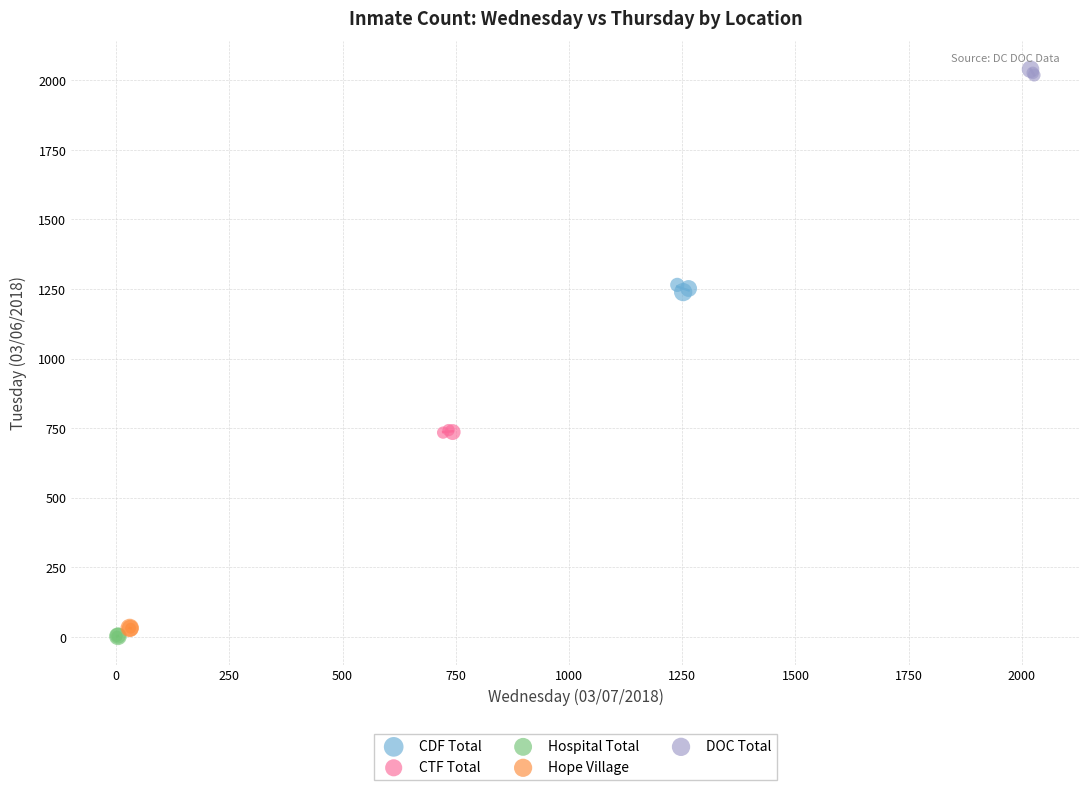

Which series contains the highest Y value?

DOC Total